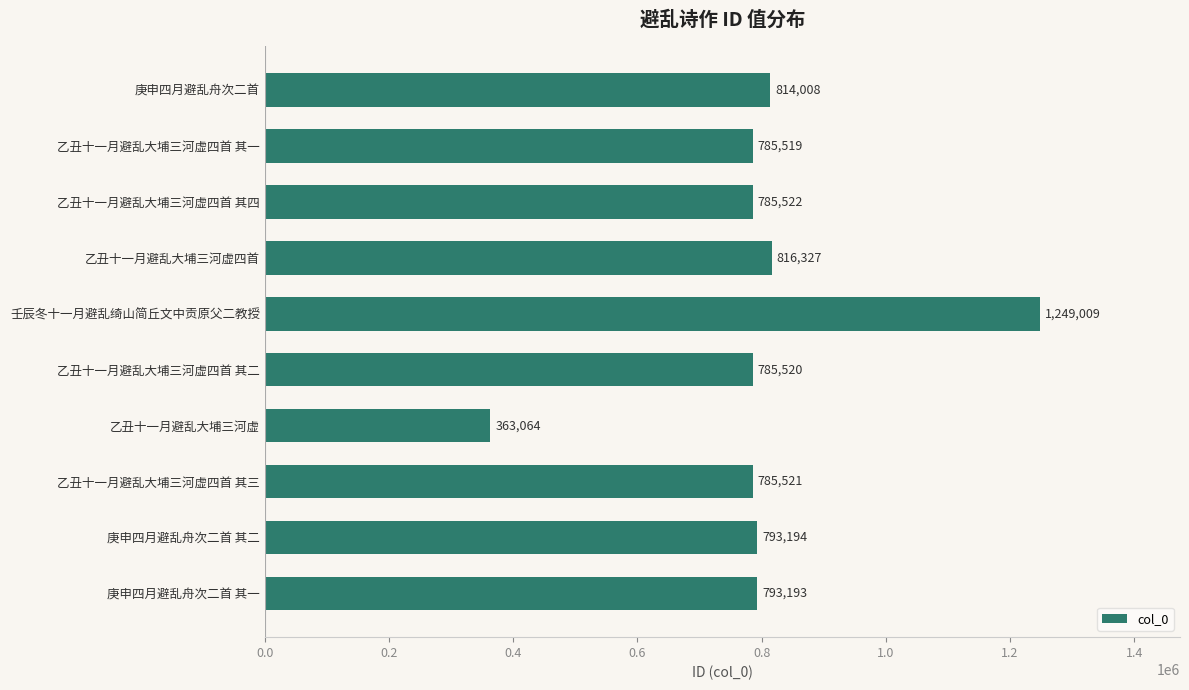

What is the label of the 1st bar from the bottom?

庚申四月避乱舟次二首 其一